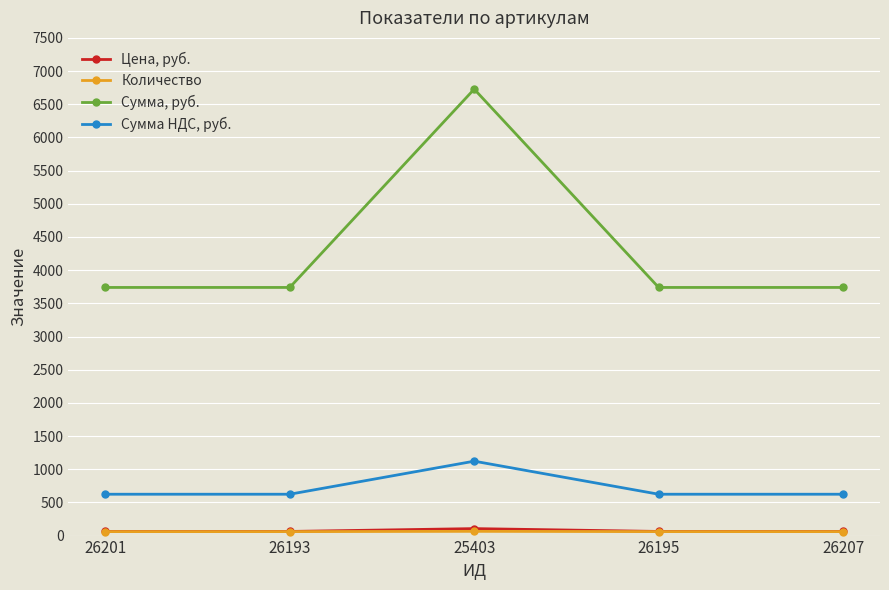

What is the maximum value for Сумма НДС, руб.?

1121.3